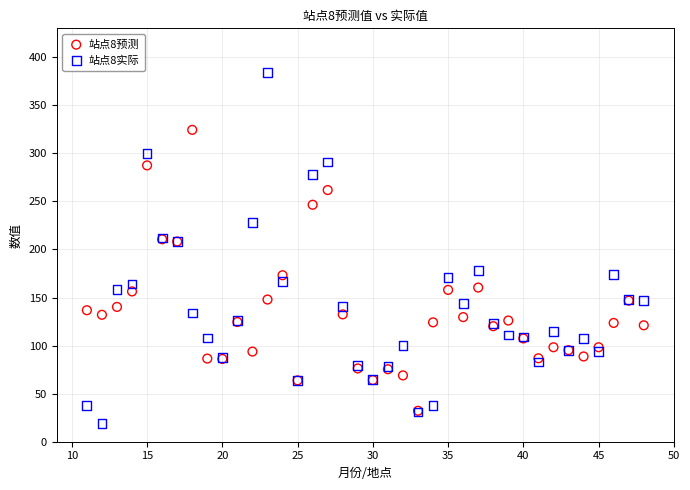

What are all the series names shown in the legend?

站点8预测, 站点8实际